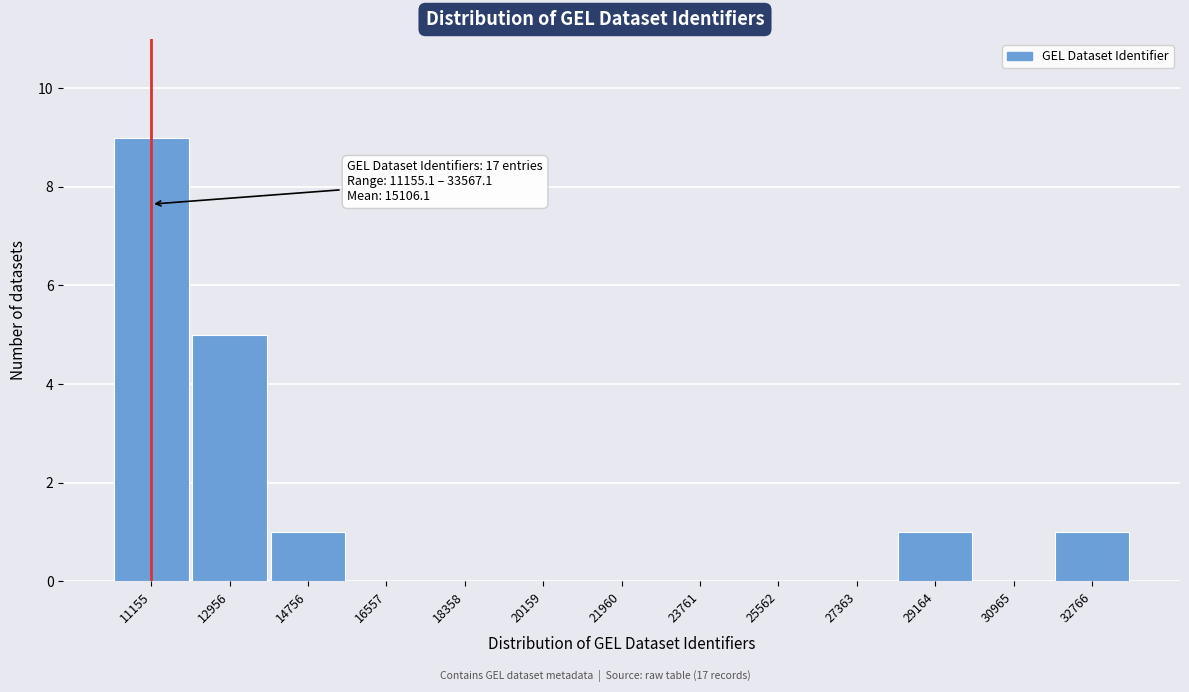

Reading right to left, list all the values displayed in this chart.

32766=1	30965=0	29164=1	27363=0	25562=0	23761=0	21960=0	20159=0	18358=0	16557=0	14756=1	12956=5	11155=9